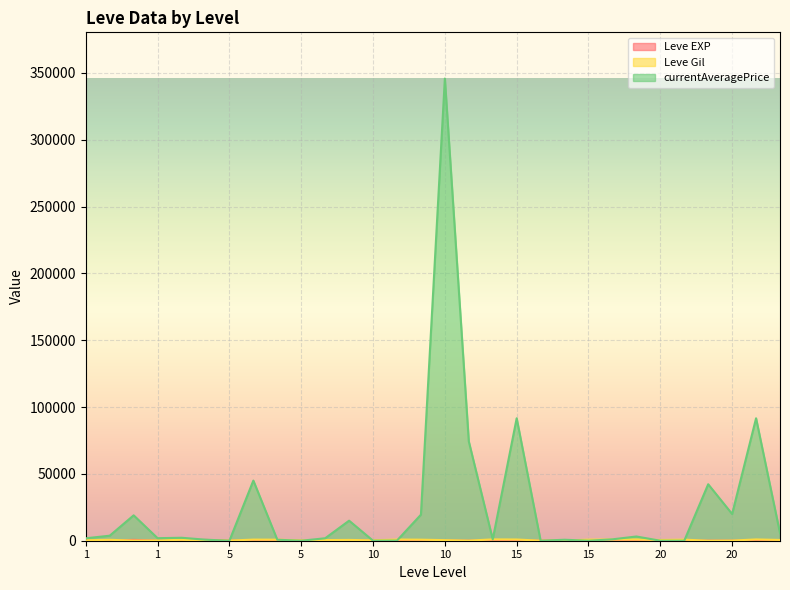

What is the average value of the Leve Gil series?

511